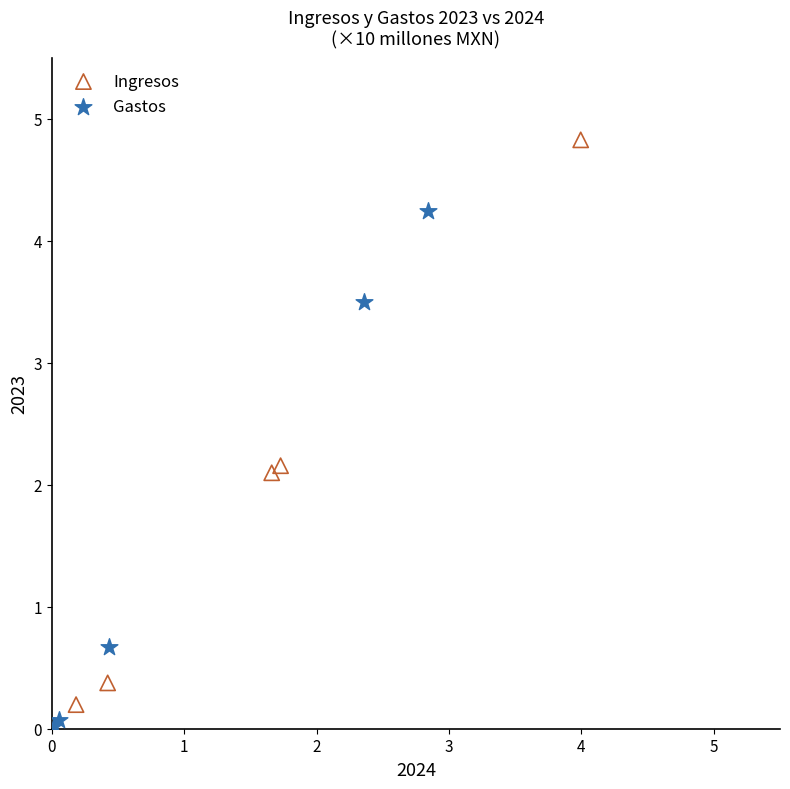

Which series contains the highest Y value?

Ingresos